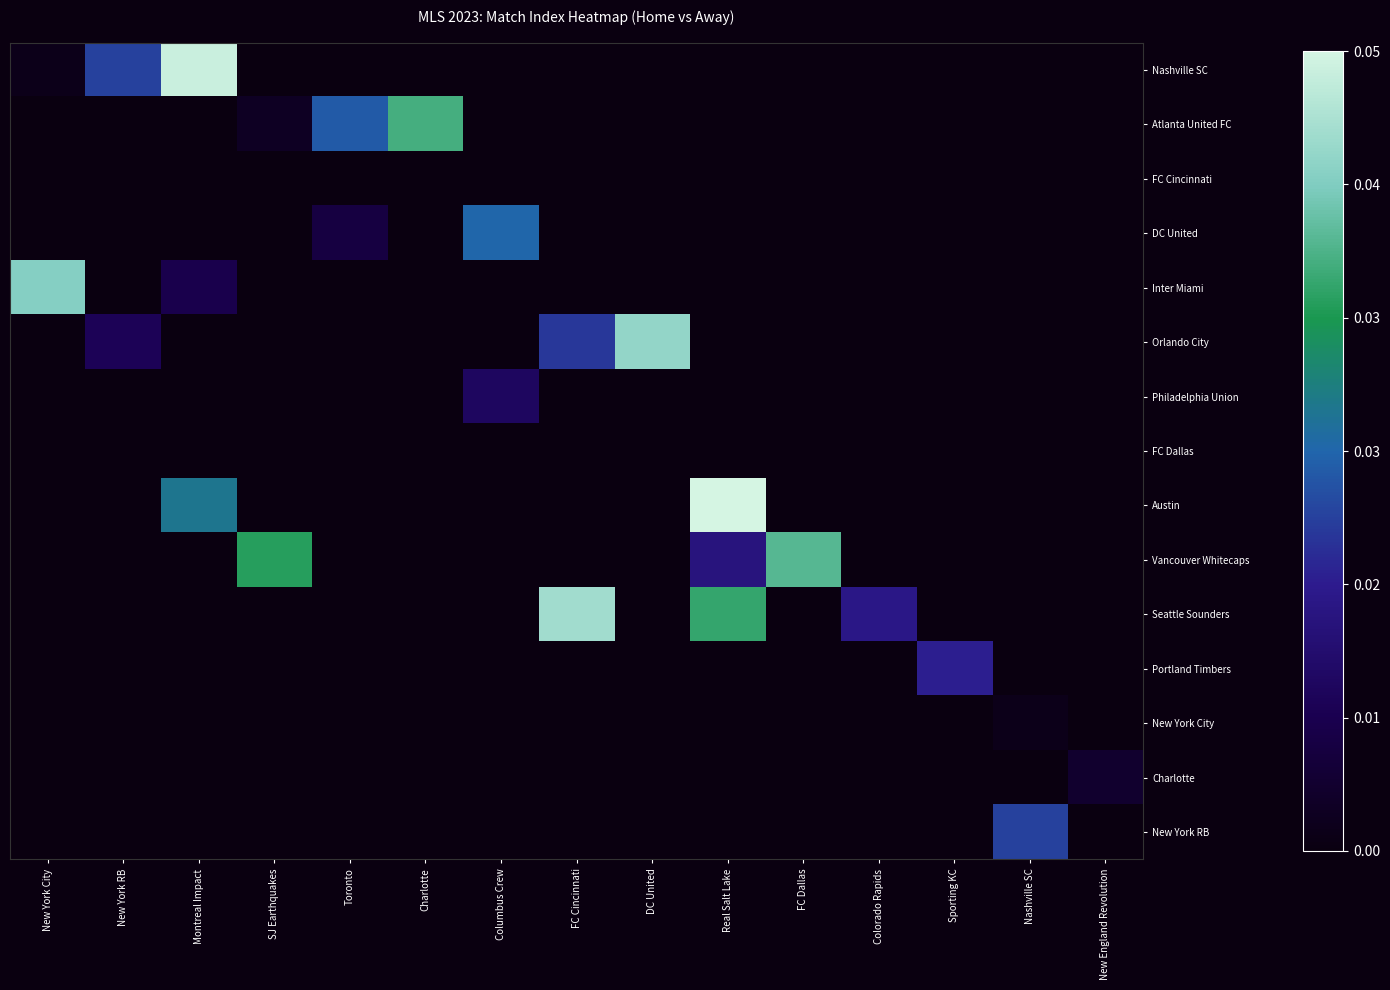

At which category does the chart reach its peak across all series?

Real Salt Lake